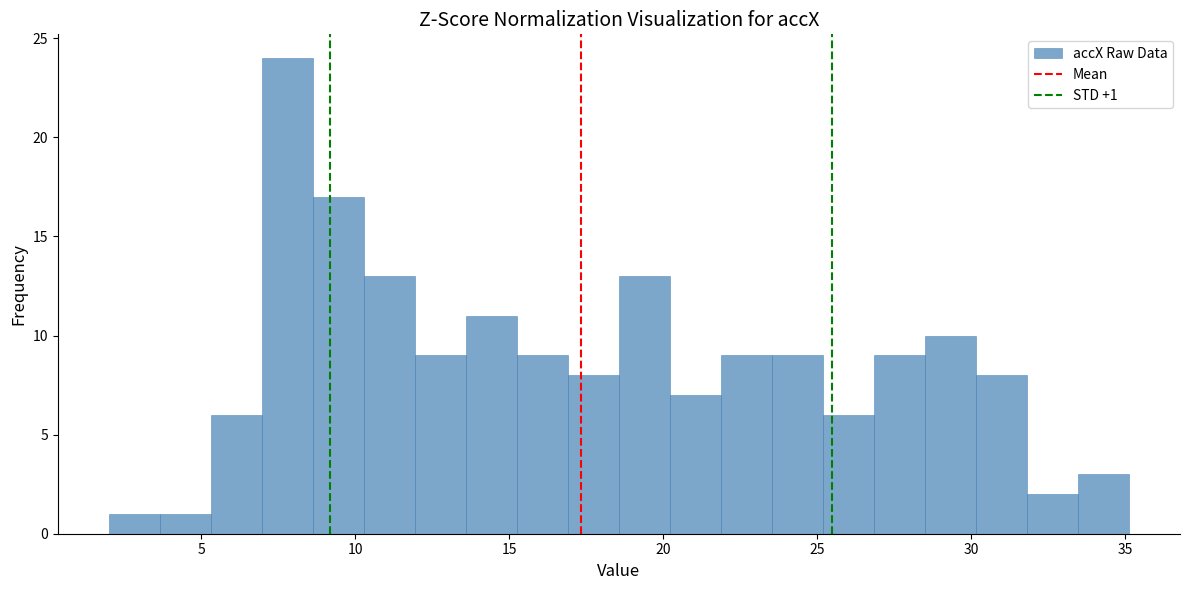

Around what value on the x-axis is the tallest bar? Give the approximate position of its centre, as read against the axis.

8.0